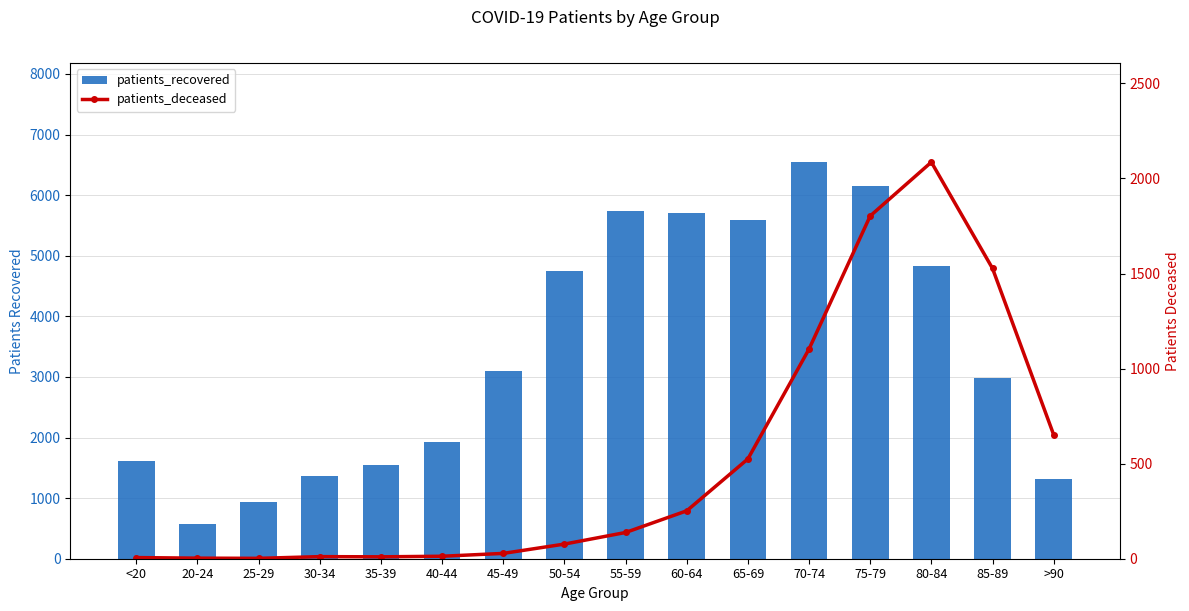

What are all the series names shown in the legend?

patients_recovered, patients_deceased